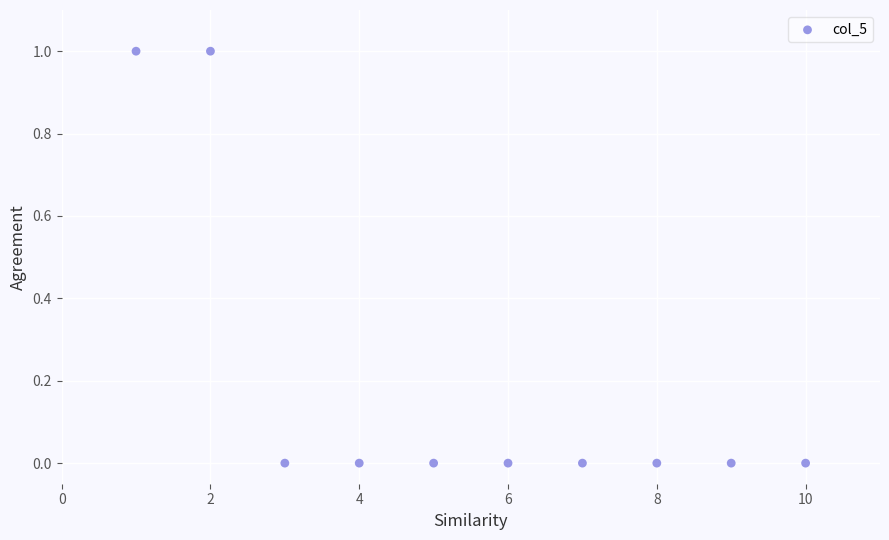

What is the average X value?

6